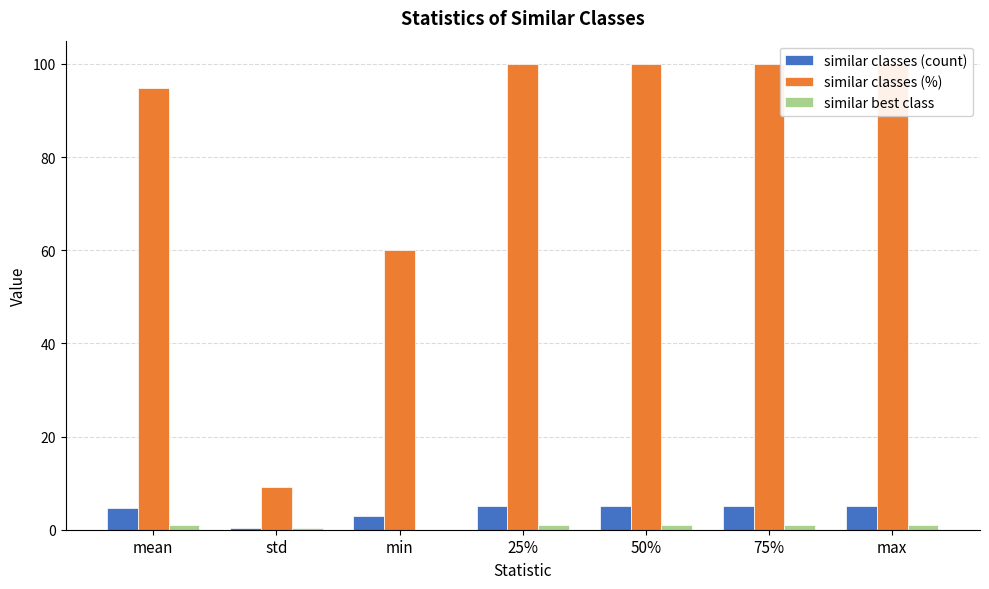

Reading right to left, transcribe all the data shown in this chart.

similar classes (count): max=5.0	75%=5.0	50%=5.0	25%=5.0	min=3.0	std=0.5	mean=4.7
similar classes (%): max=100.0	75%=100.0	50%=100.0	25%=100.0	min=60.0	std=9.1	mean=94.9
similar best class: max=1.0	75%=1.0	50%=1.0	25%=1.0	min=0.0	std=0.3	mean=0.9